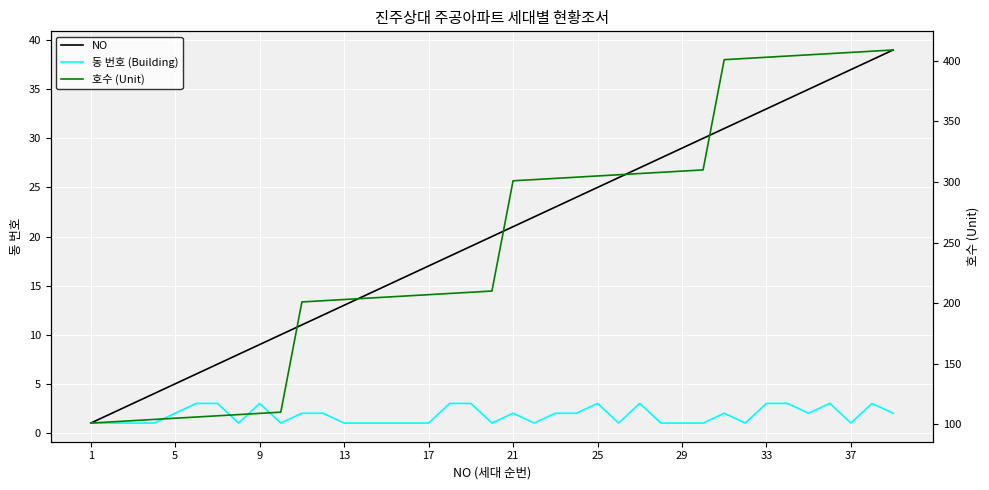

What are all the series names shown in the legend?

NO, 동 번호 (Building), 호수 (Unit)